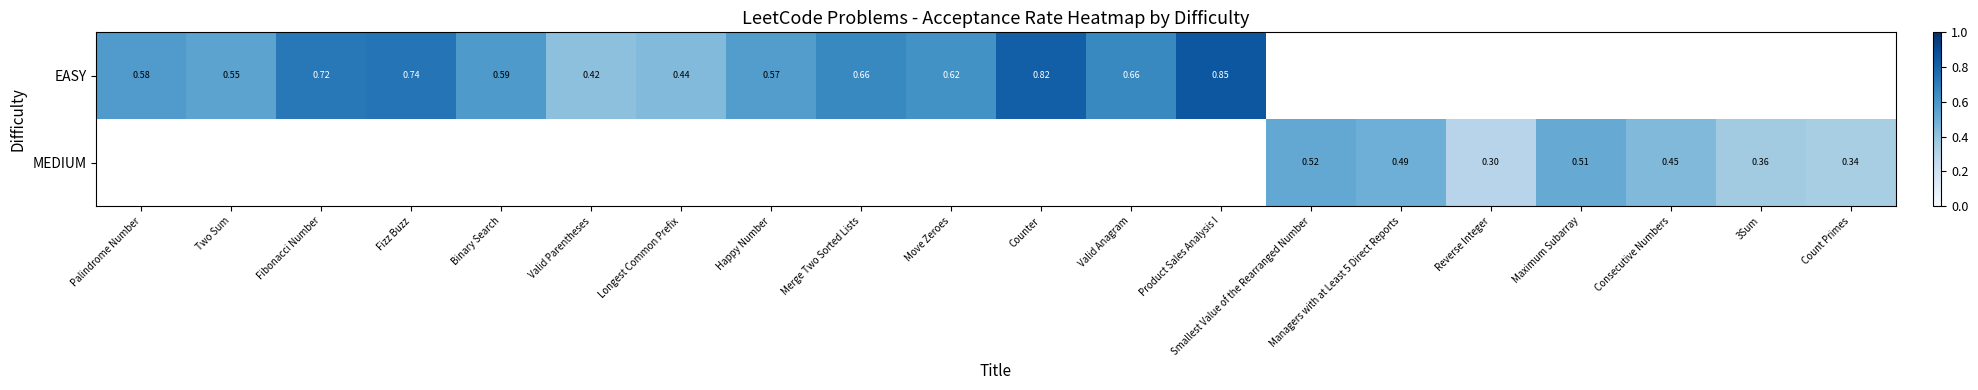

Is the value of MEDIUM at Reverse Integer greater than the value of EASY at Counter?

No